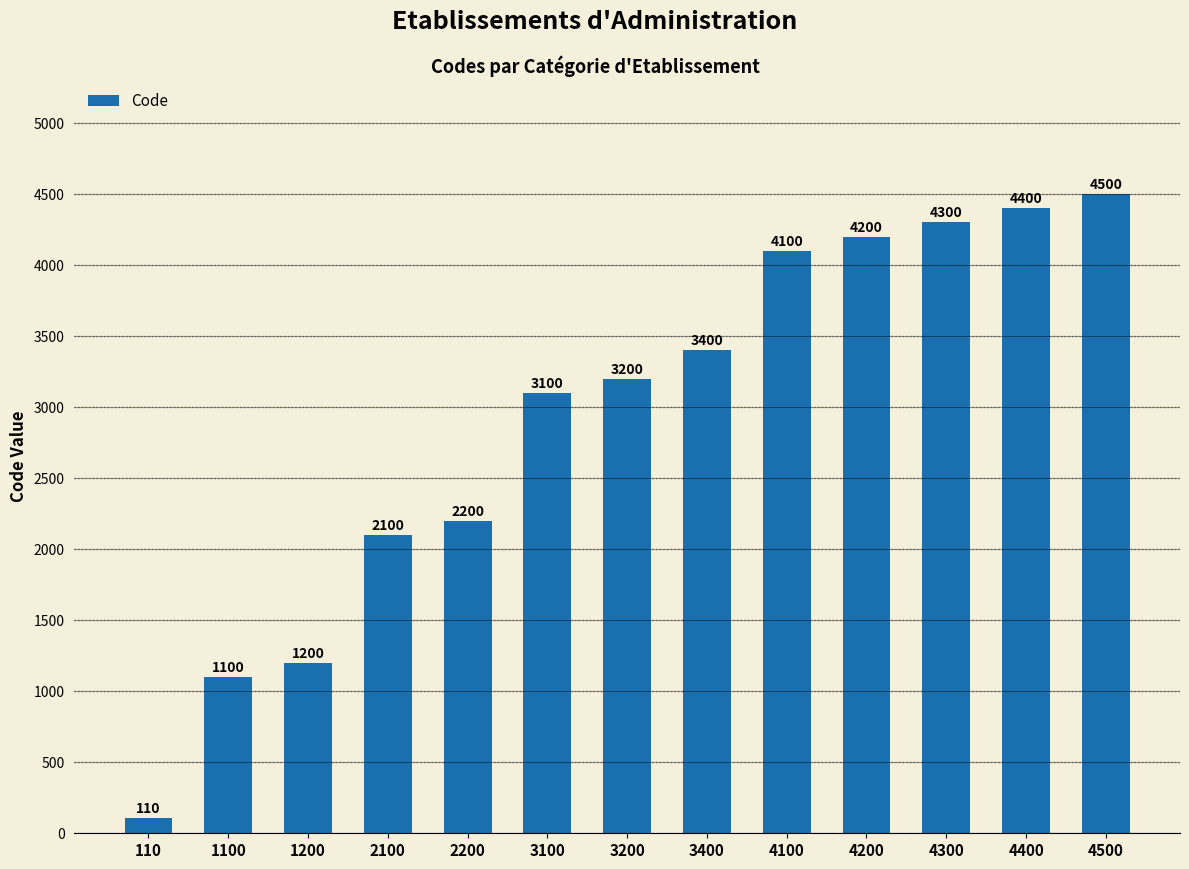

How many data points are less than 3200?

6